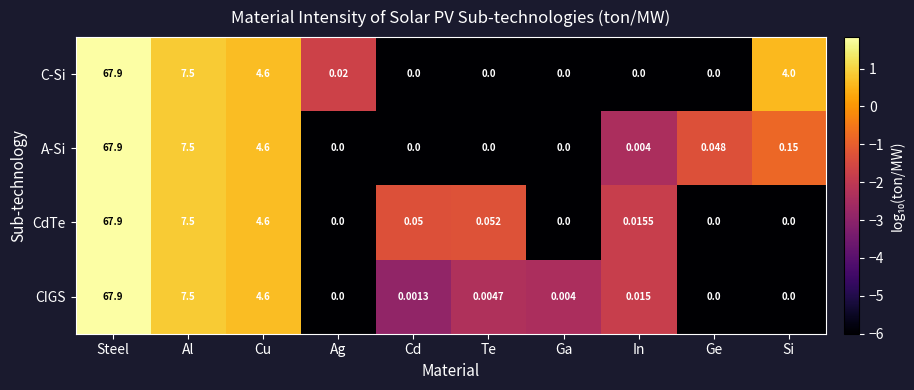

At which label does C-Si reach its peak?

Steel